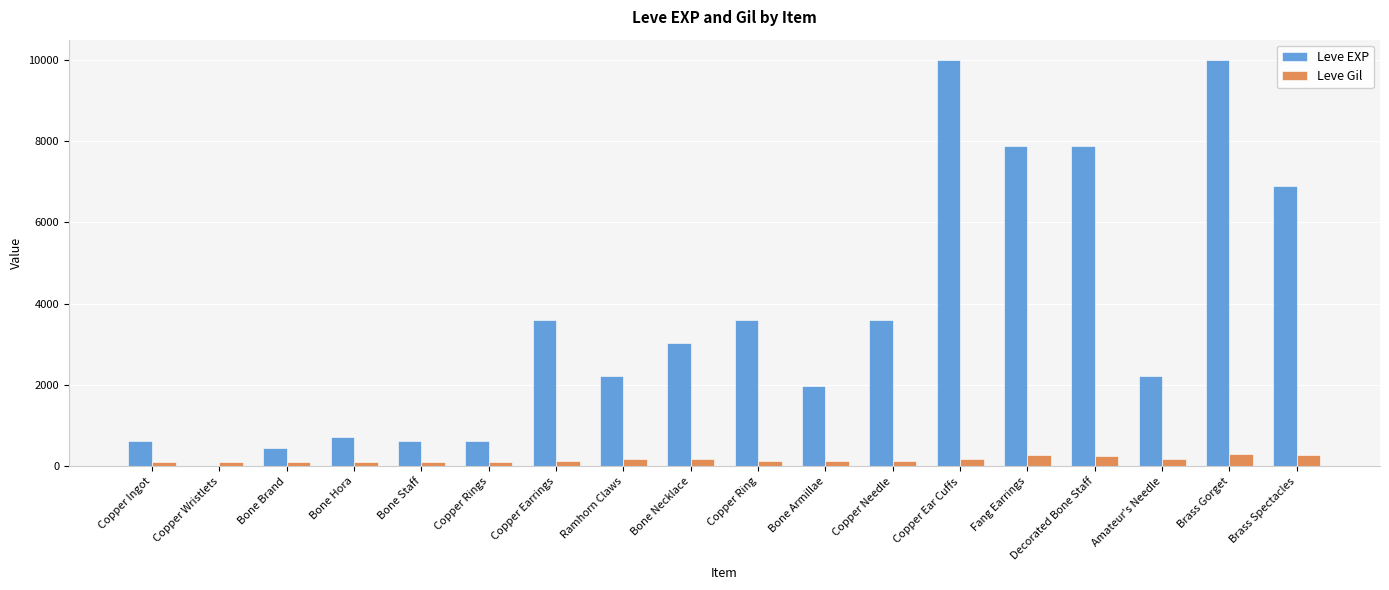

Between Bone Brand and Amateur's Needle, which series saw the biggest shift?

Leve EXP